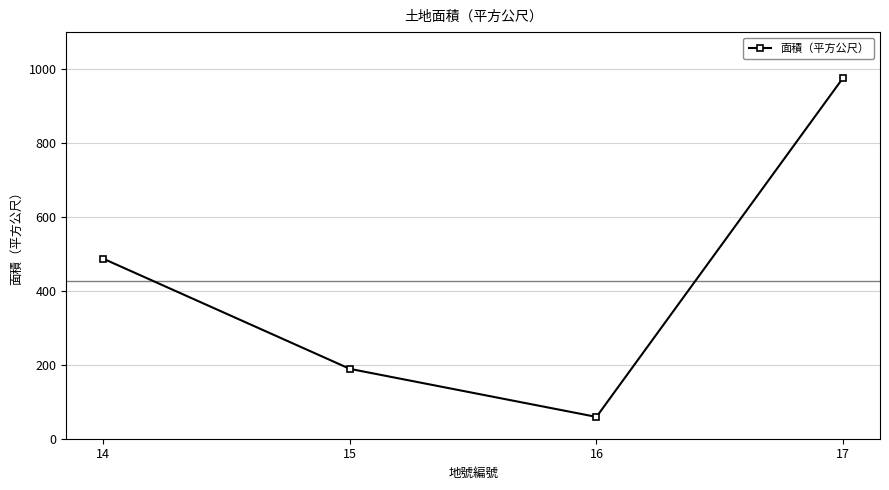

What is the value of the 2nd point from the left?

189